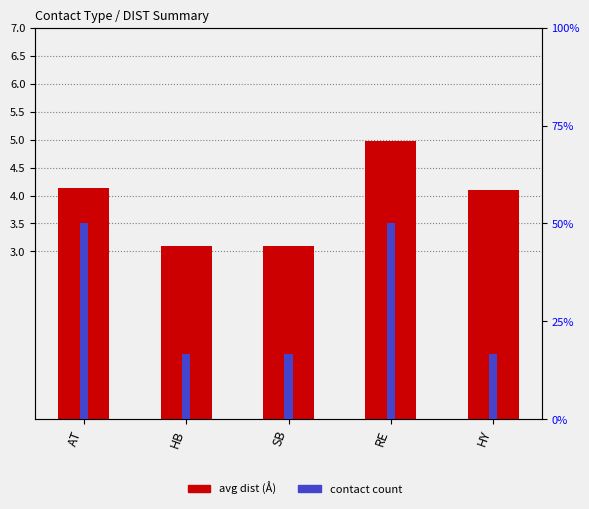

How many groups of bars are there?

5